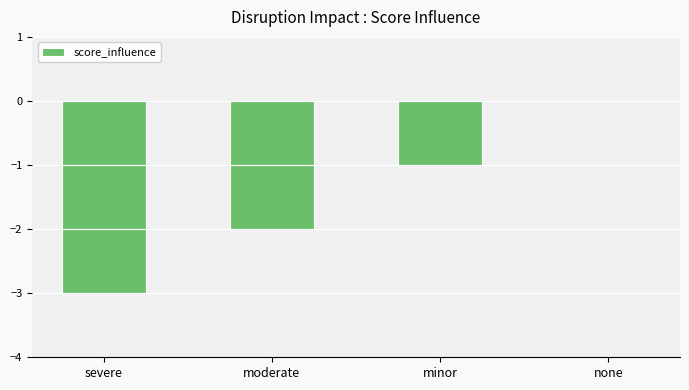

The chart shows a value of -1 at minor. True or false?

True